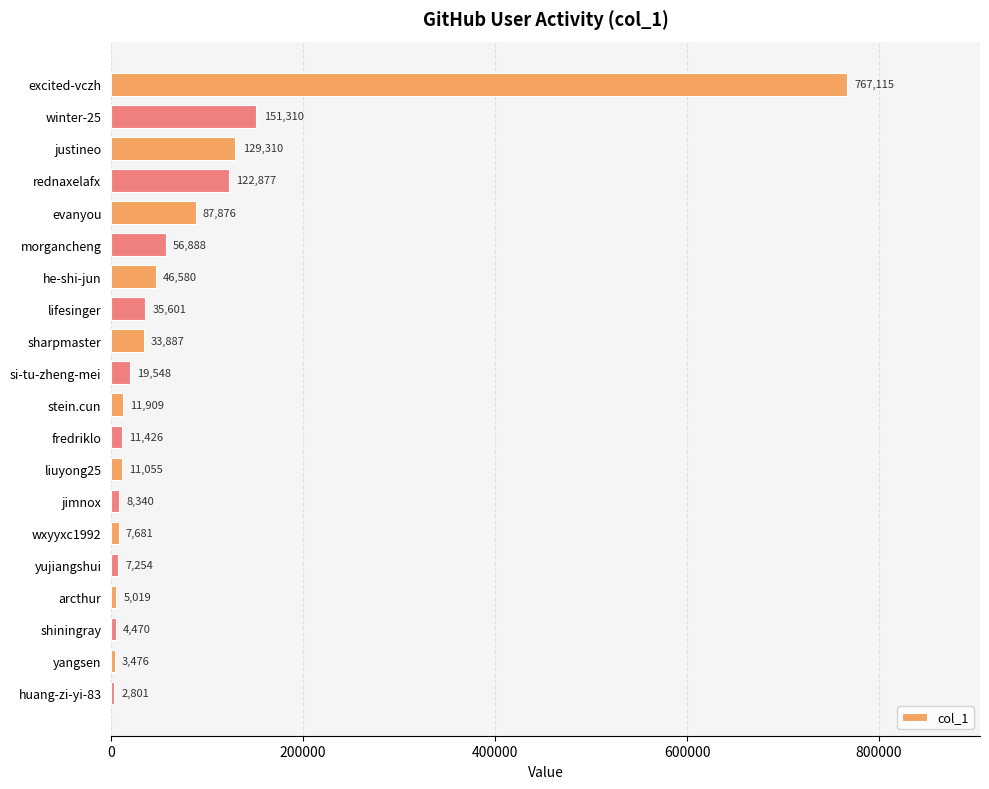

Reading bottom to top, extract all data points from this chart.

huang-zi-yi-83=2801	yangsen=3476	shiningray=4470	arcthur=5019	yujiangshui=7254	wxyyxc1992=7681	jimnox=8340	liuyong25=11055	fredriklo=11426	stein.cun=11909	si-tu-zheng-mei=19548	sharpmaster=33887	lifesinger=35601	he-shi-jun=46580	morgancheng=56888	evanyou=87876	rednaxelafx=122877	justineo=129310	winter-25=151310	excited-vczh=767115